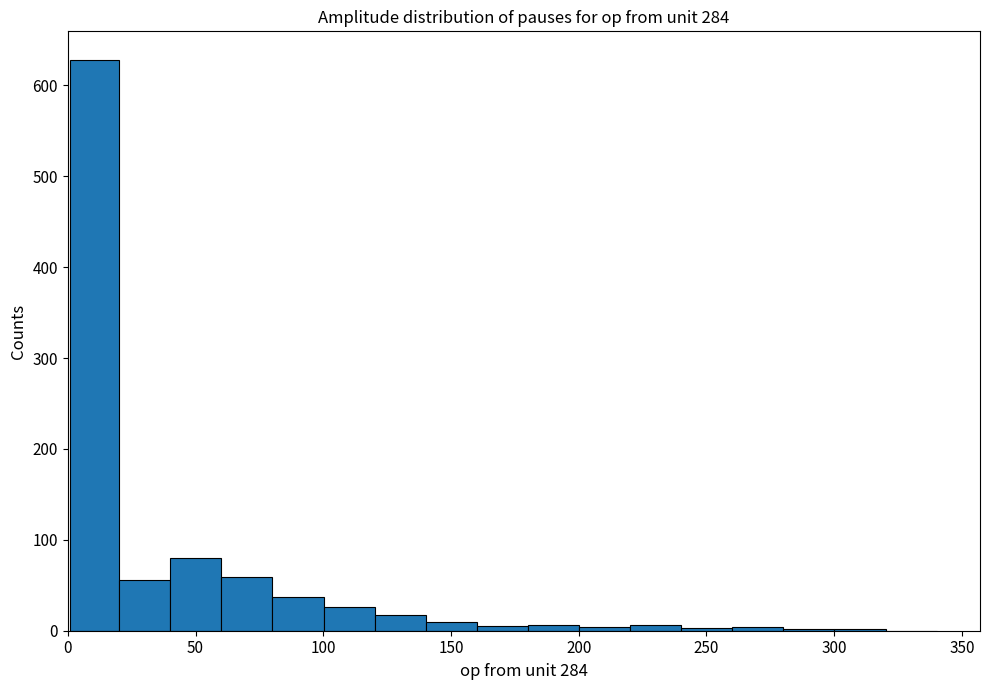

Around what value on the x-axis is the tallest bar? Give the approximate position of its centre, as read against the axis.

10